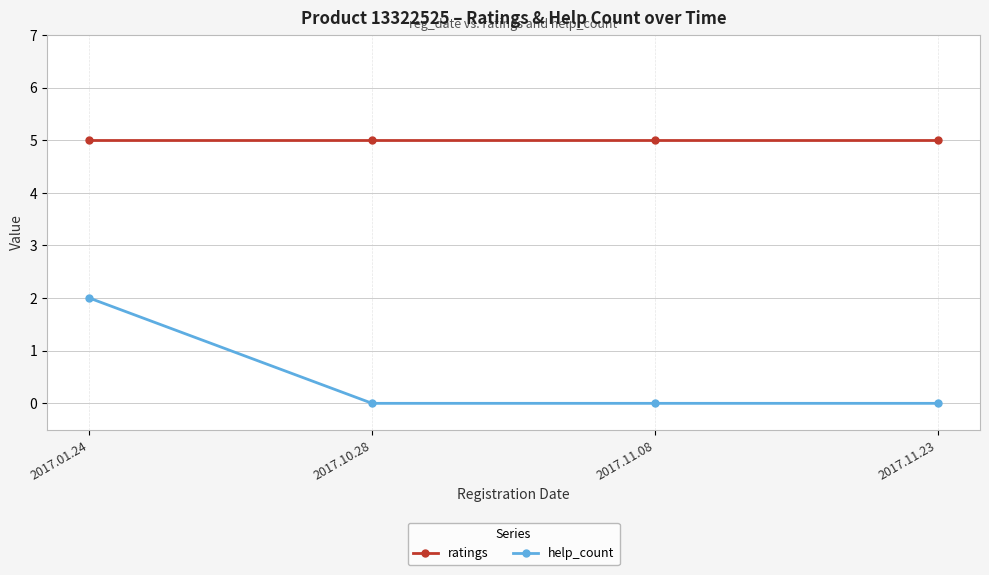

Is the value of help_count at 2017.11.08 greater than the value of ratings at 2017.11.08?

No